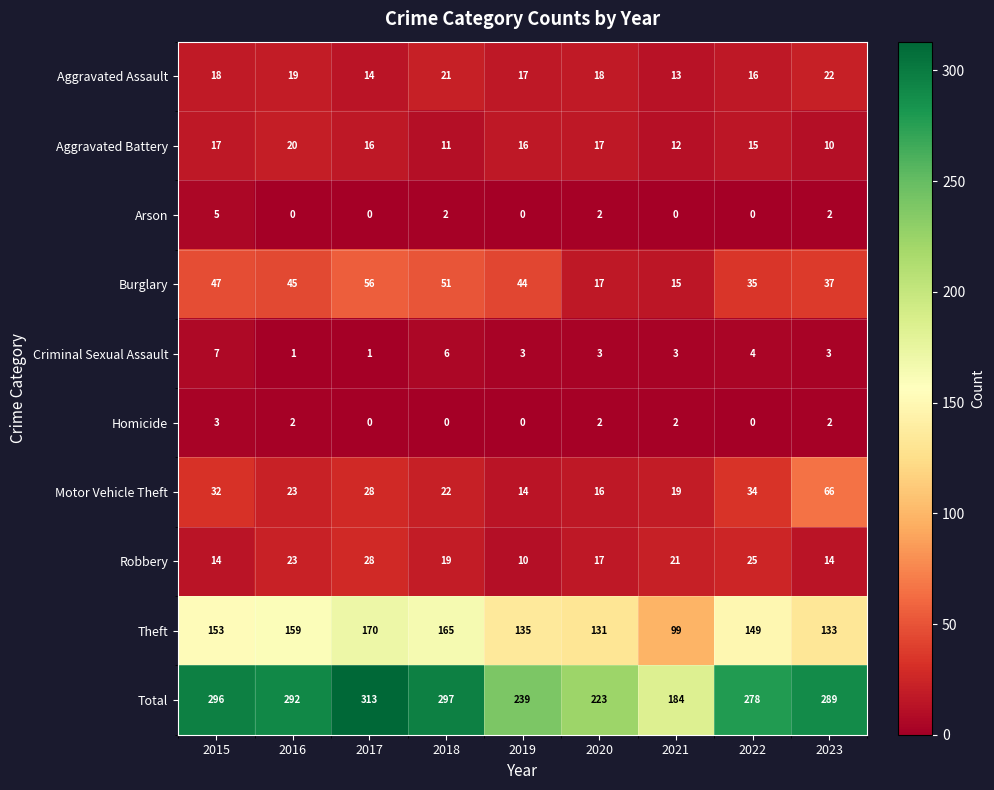

At which category is the sum across all series the highest?

2017